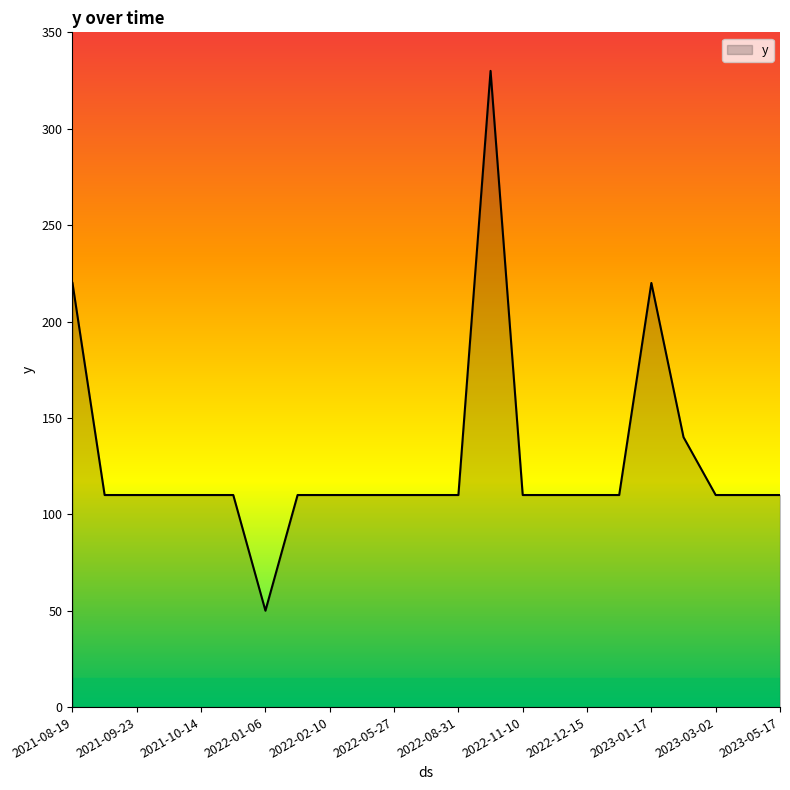

Reading left to right, list all the values displayed in this chart.

220	110	110	110	110	110	50	110	110	110	110	110	110	330	110	110	110	110	220	140	110	110	110